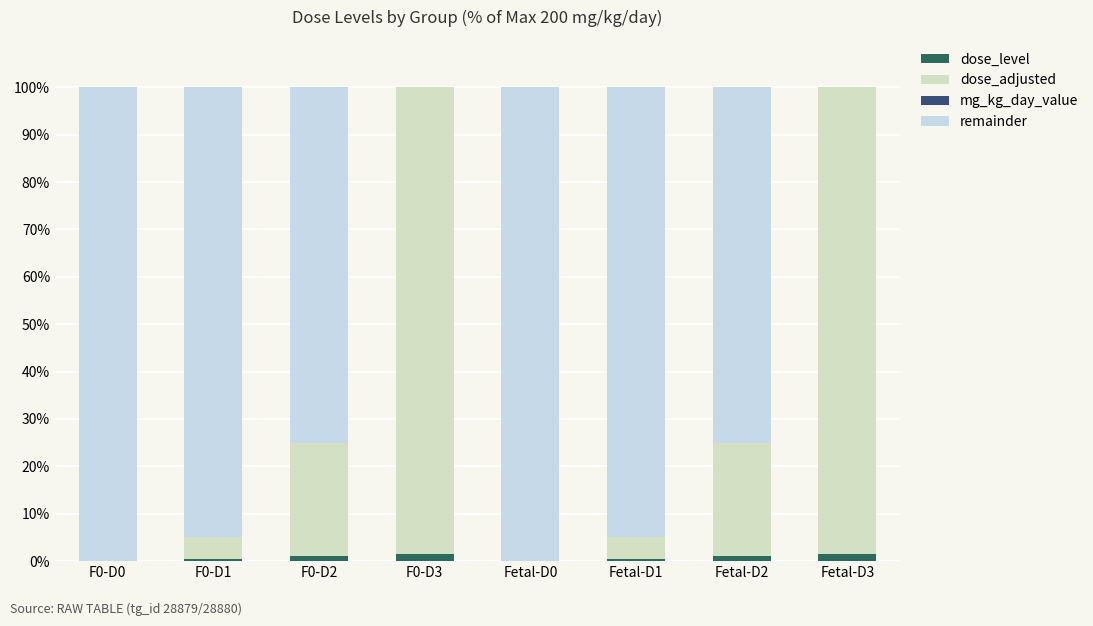

Where is dose_adjusted nearest to the value 49?

F0-D2